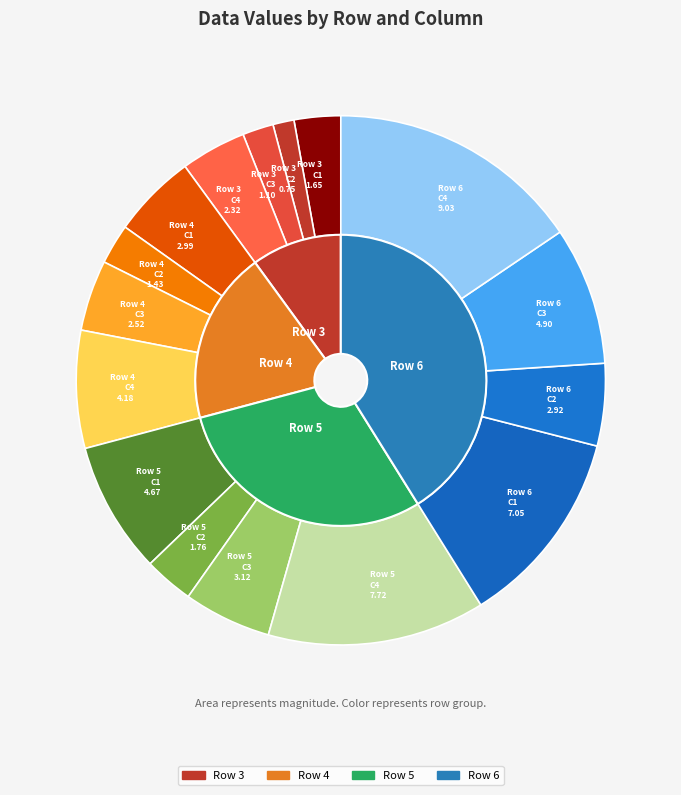

Does any single category account for the majority?

No